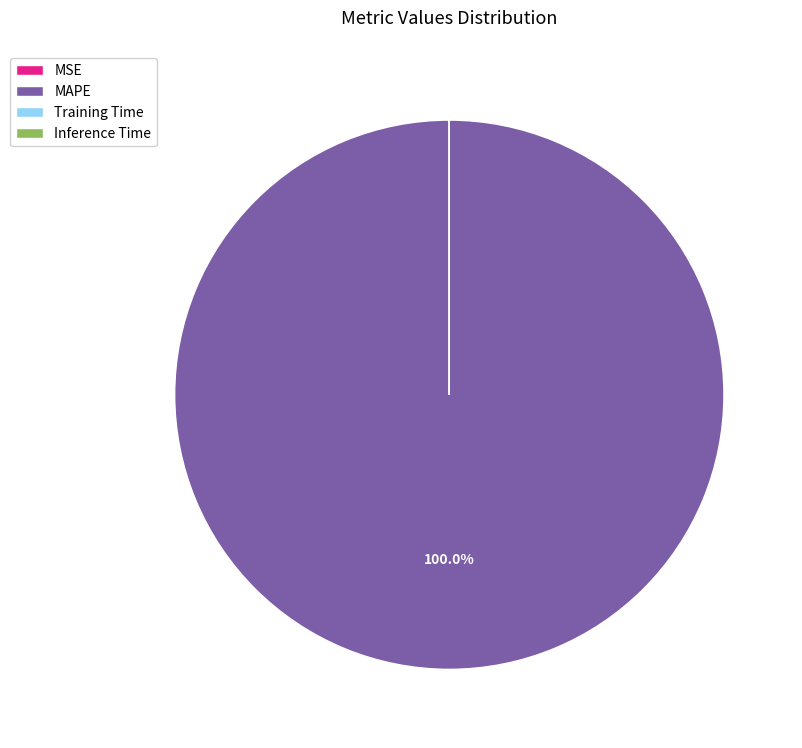

Which slice is the largest?

MAPE